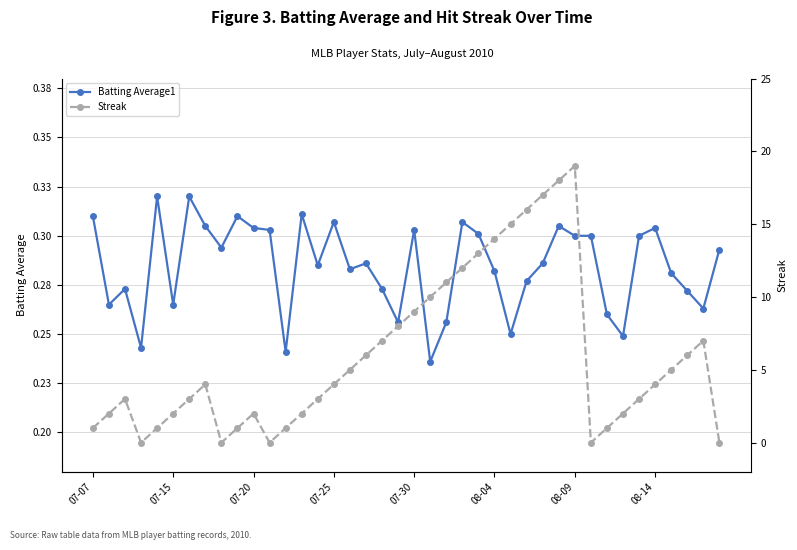

Rank the categories by Streak value from highest to lowest.

30, 29, 28, 27, 26, 25, 24, 23, 22, 21, 20, 19, 18, 38, 17, 37, 16, 36, 08-14, 15, 35, 07-20, 08-09, 14, 34, 07-15, 08-04, 10, 13, 33, 07-07, 07-30, 9, 12, 32, 07-25, 8, 11, 31, 39